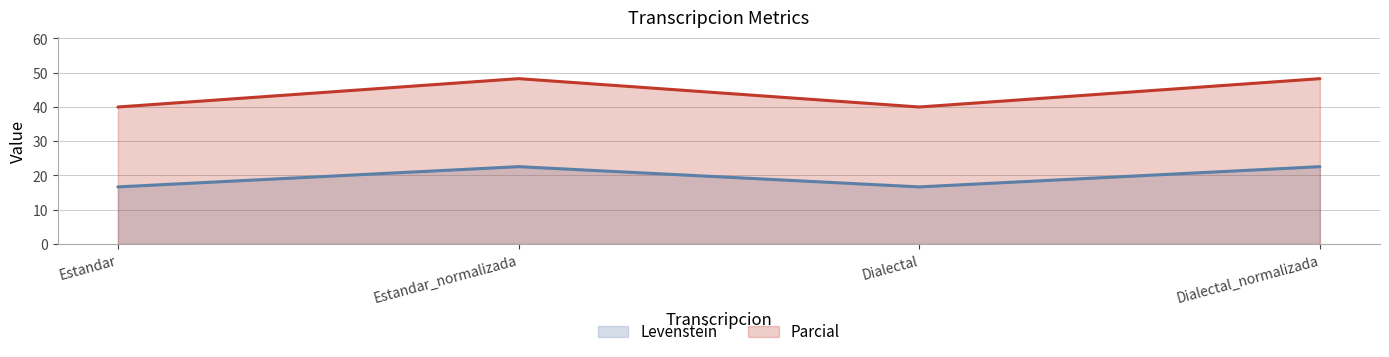

Is the value of Levenstein at Estandar greater than the value of Parcial at Estandar?

No